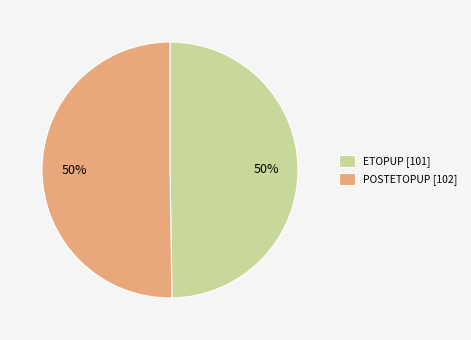

Is it true that POSTETOPUP is 50% of the pie?

True